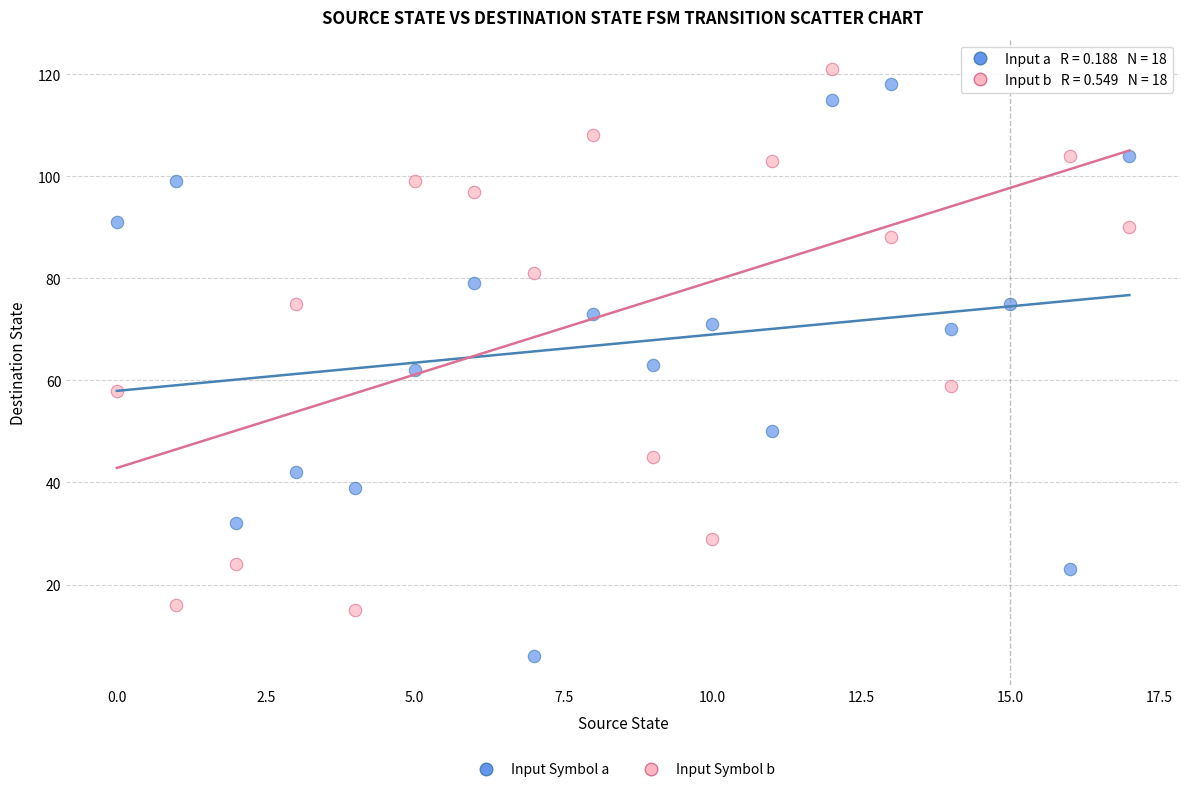

Across all data points, what is the range of Y values (max minus min)?

115